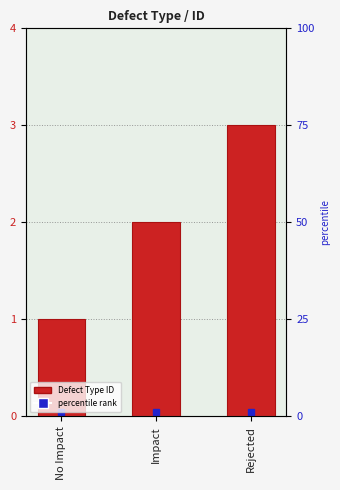

What is the average value?

2